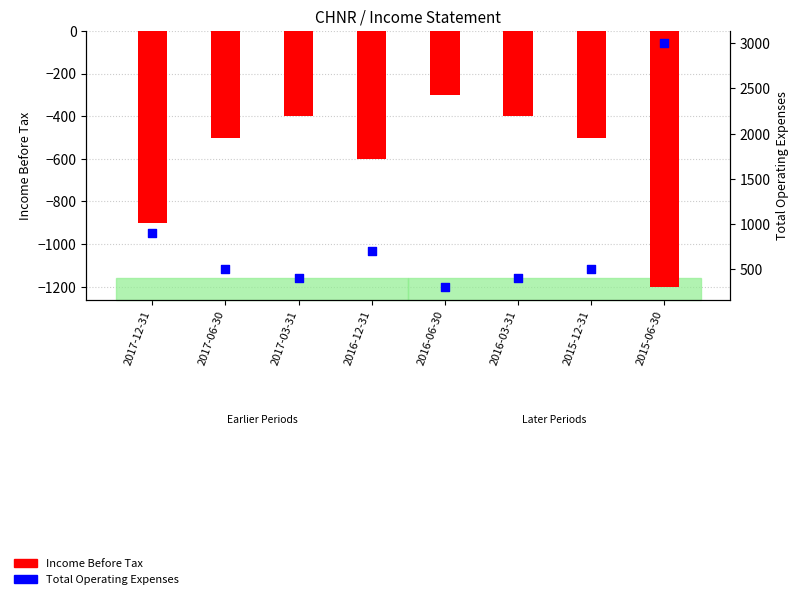

Is the value of Total Operating Expenses at 2017-06-30 greater than the value of Income Before Tax at 2015-06-30?

Yes